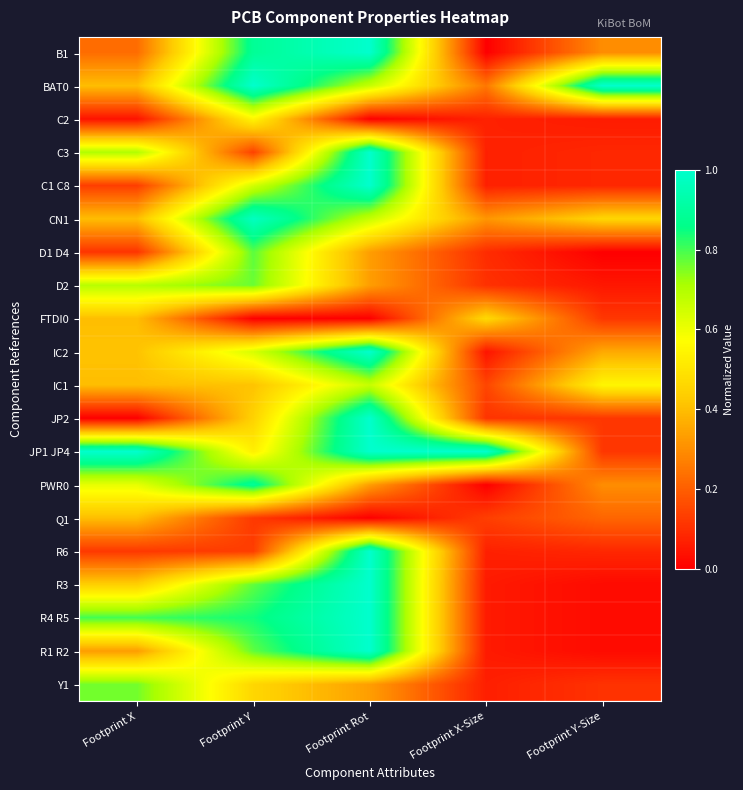

What is the total value across all series at Footprint Rot?

13.3